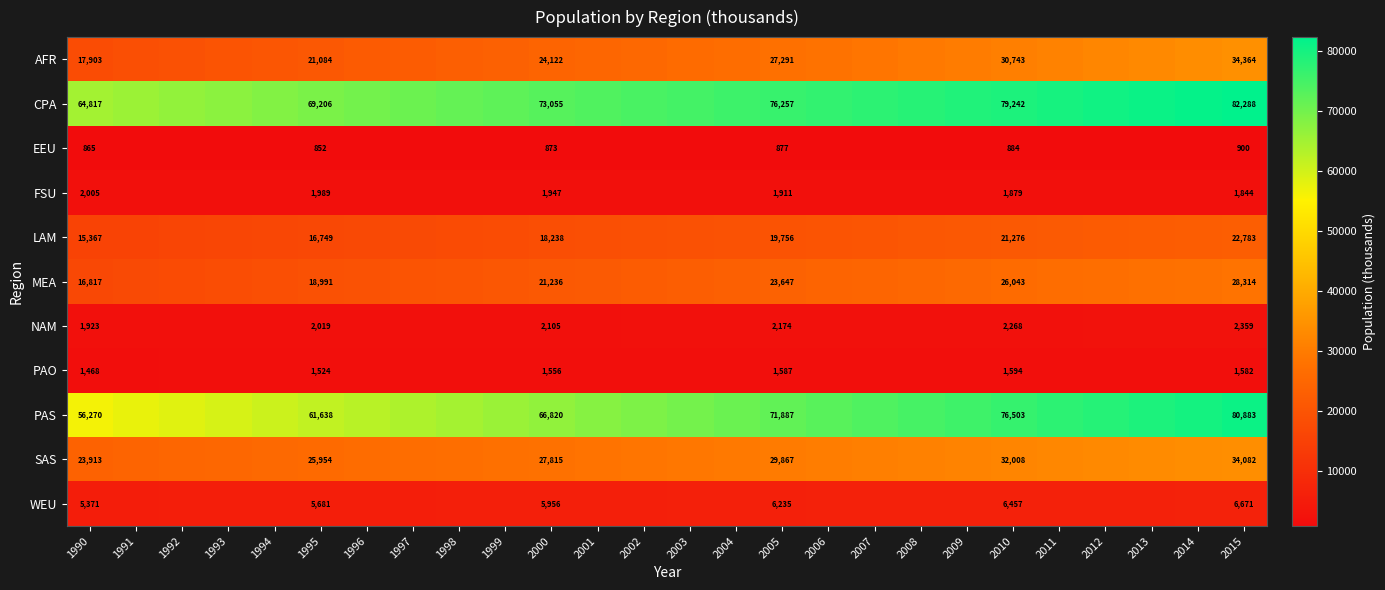

Rank the series at 2015 from highest to lowest value.

CPA, PAS, AFR, SAS, MEA, LAM, WEU, NAM, FSU, PAO, EEU